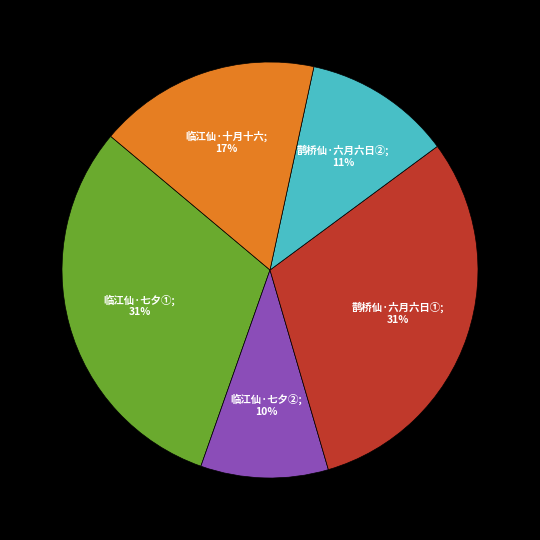

Is there any slice that represents more than half of the pie?

No